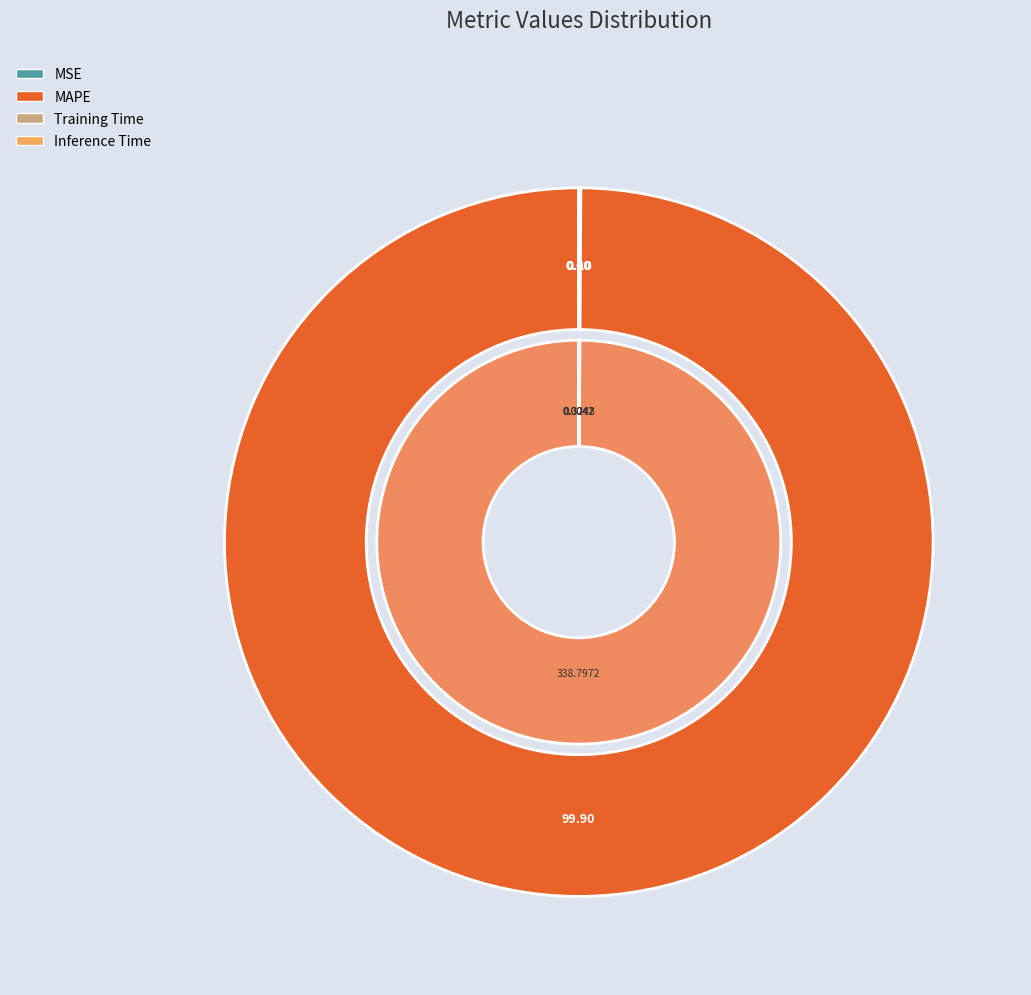

Rank the categories by value from lowest to highest.

Inference Time, Training Time, MSE, MAPE